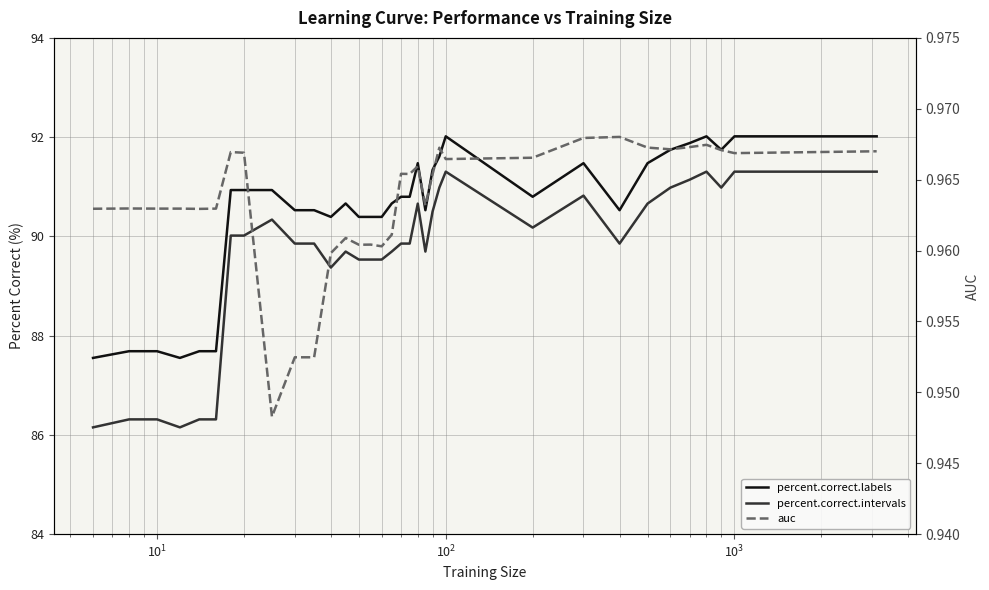

True or false: auc and percent.correct.intervals cross at least once.

False